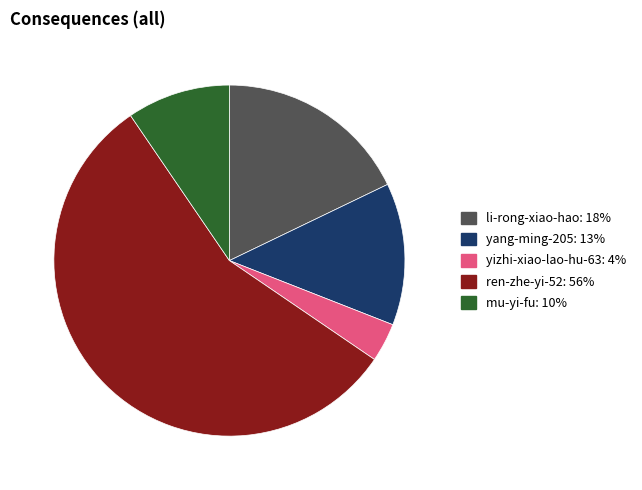

Is the sum of yizhi-xiao-lao-hu-63 and yang-ming-205 greater than half?

No